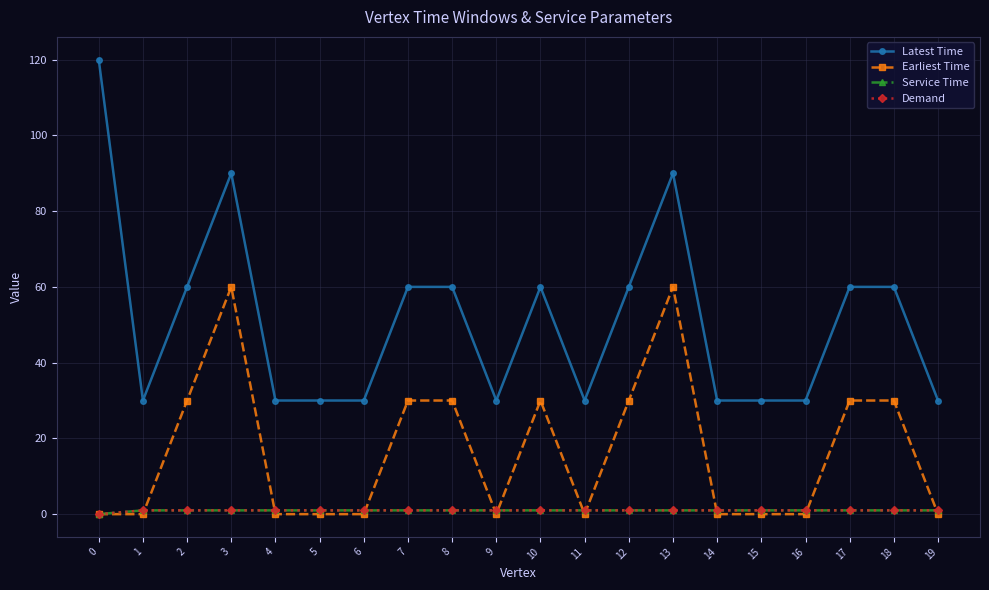

What is the value of the Earliest Time point at the 9th from the left?

30